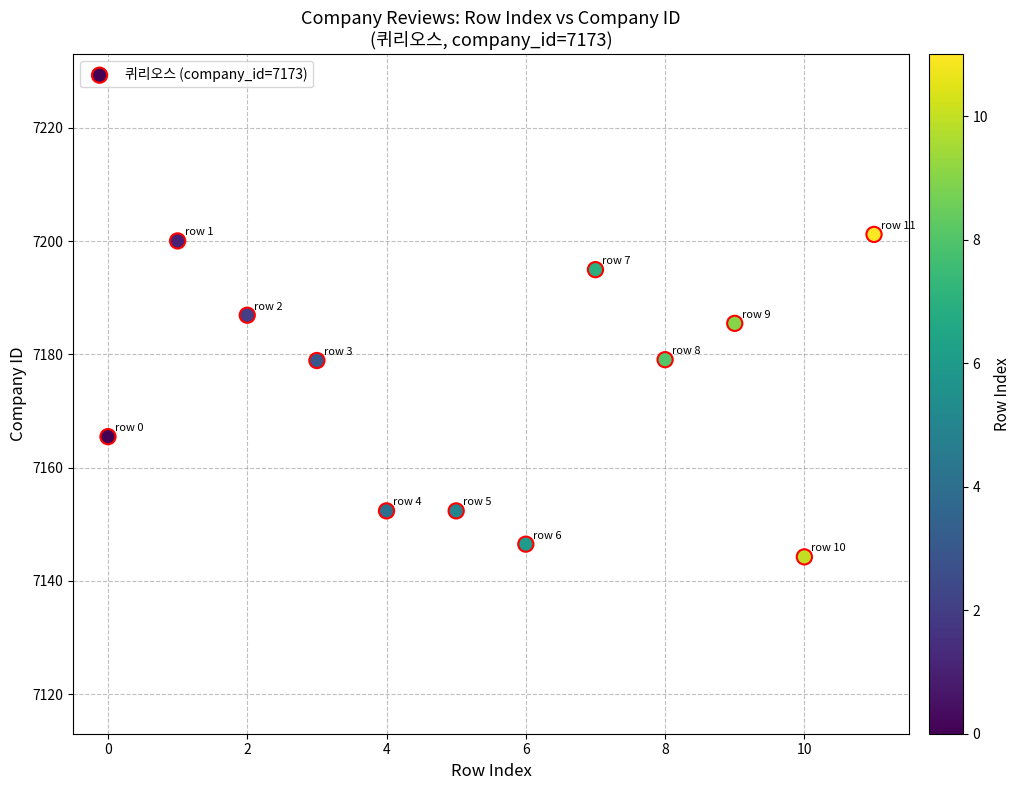

What is the average Y value?

7174.0